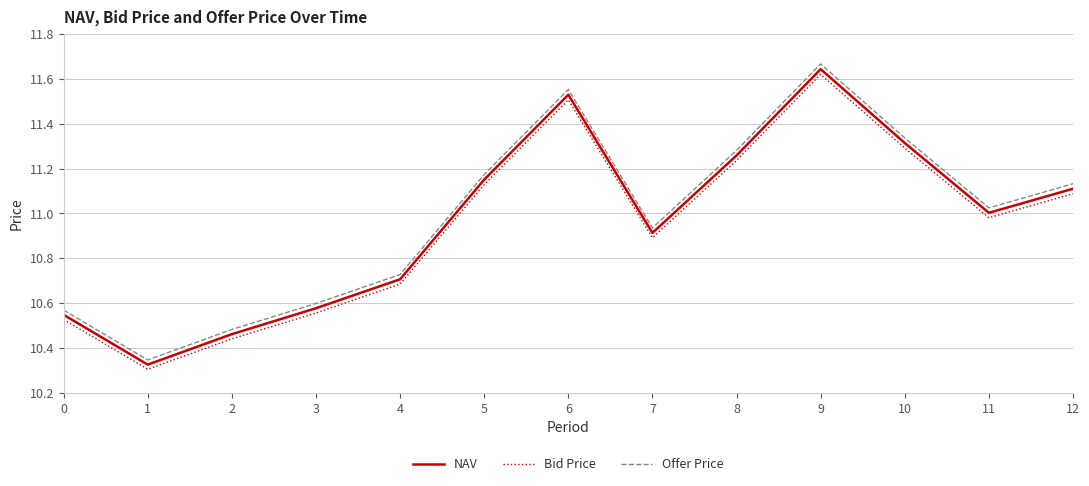

How many interior local peaks does the Offer Price series have?

2